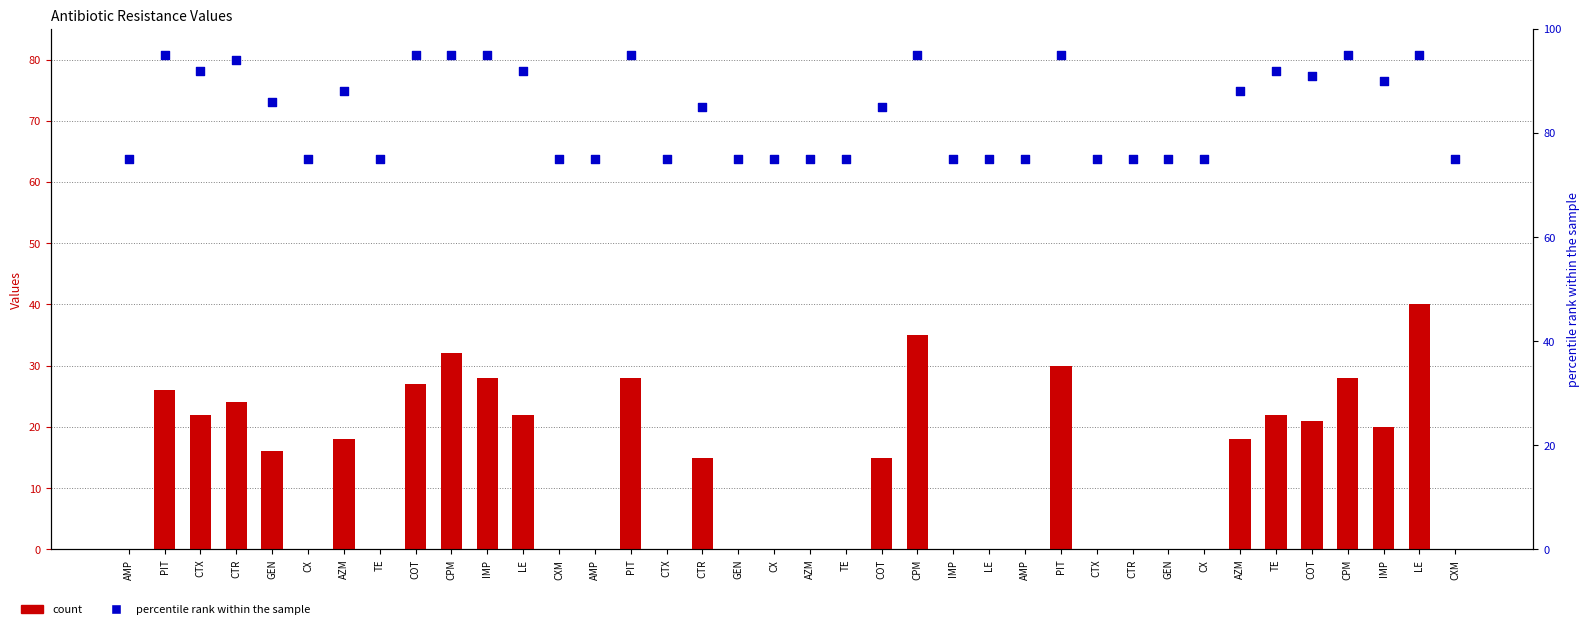

Which series reaches the minimum Y coordinate?

count